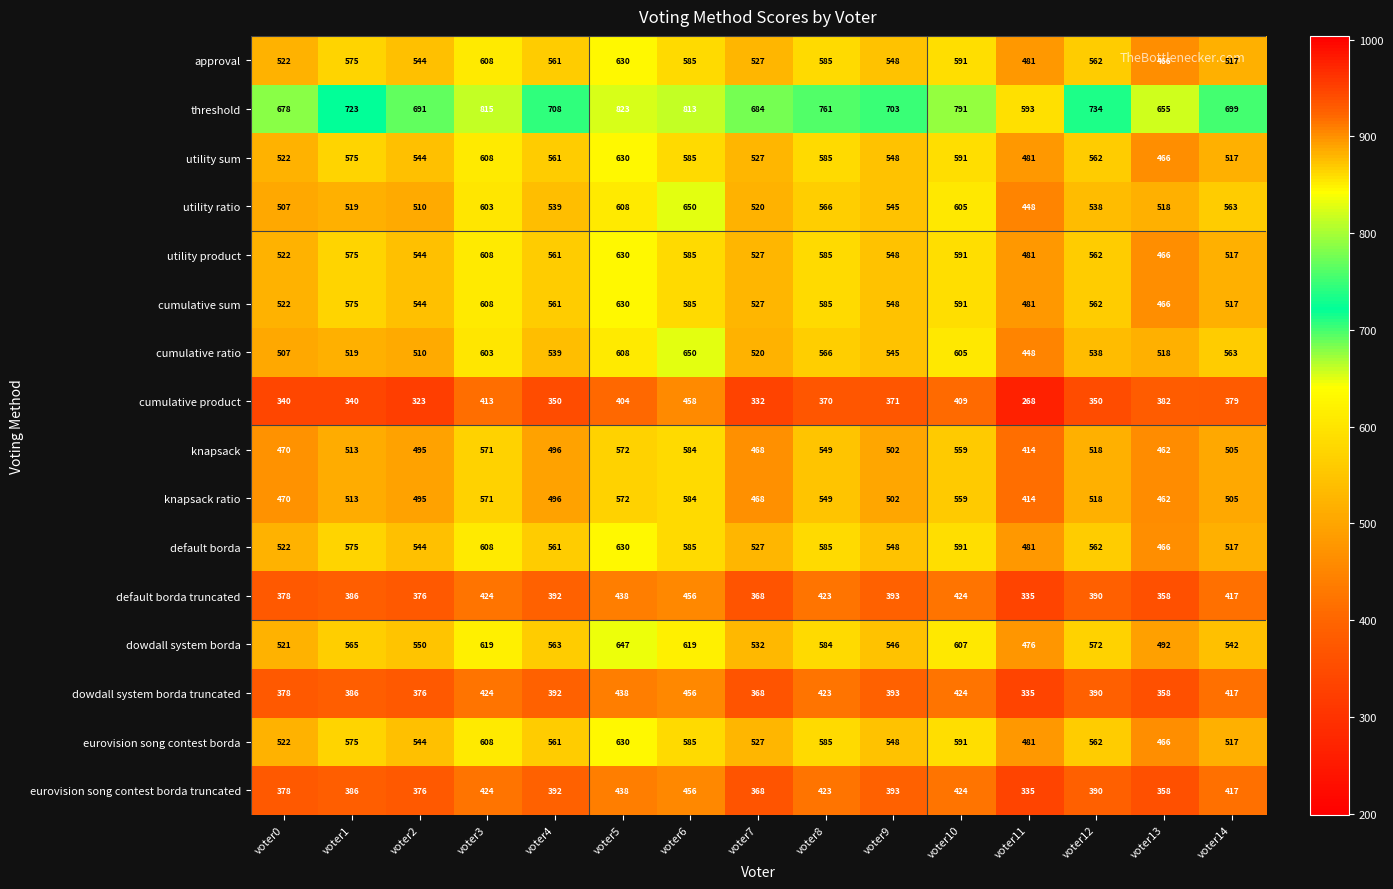

Which series has the largest range (max minus min)?

threshold